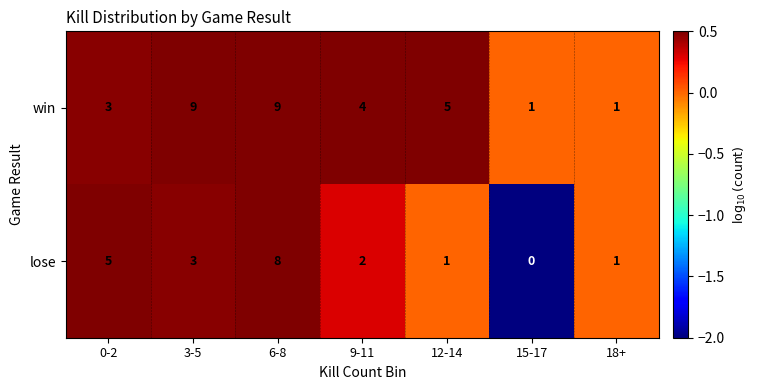

Reading left to right, list all the values displayed in this chart.

win: 3	9	9	4	5	1	1
lose: 5	3	8	2	1	0	1